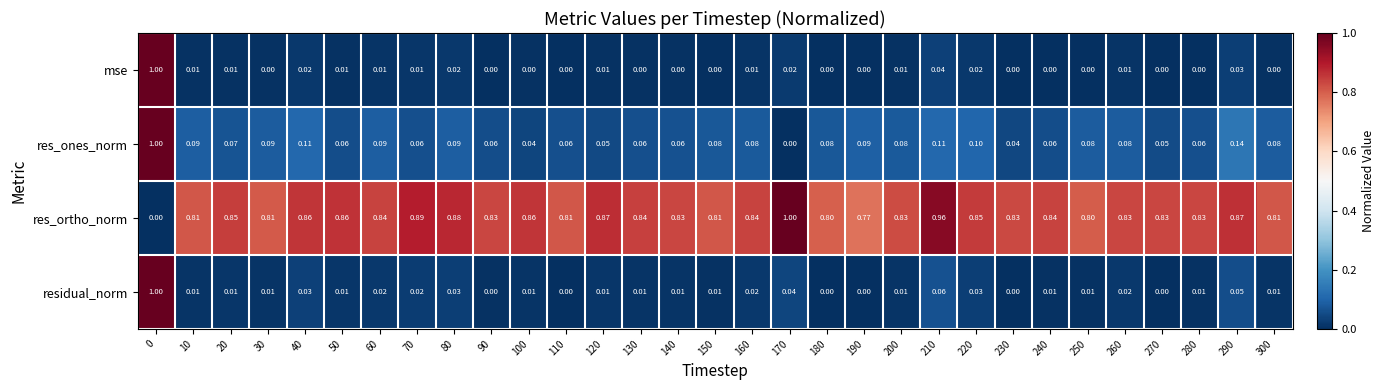

Between 10 and 160, which series saw the biggest shift?

res_ortho_norm